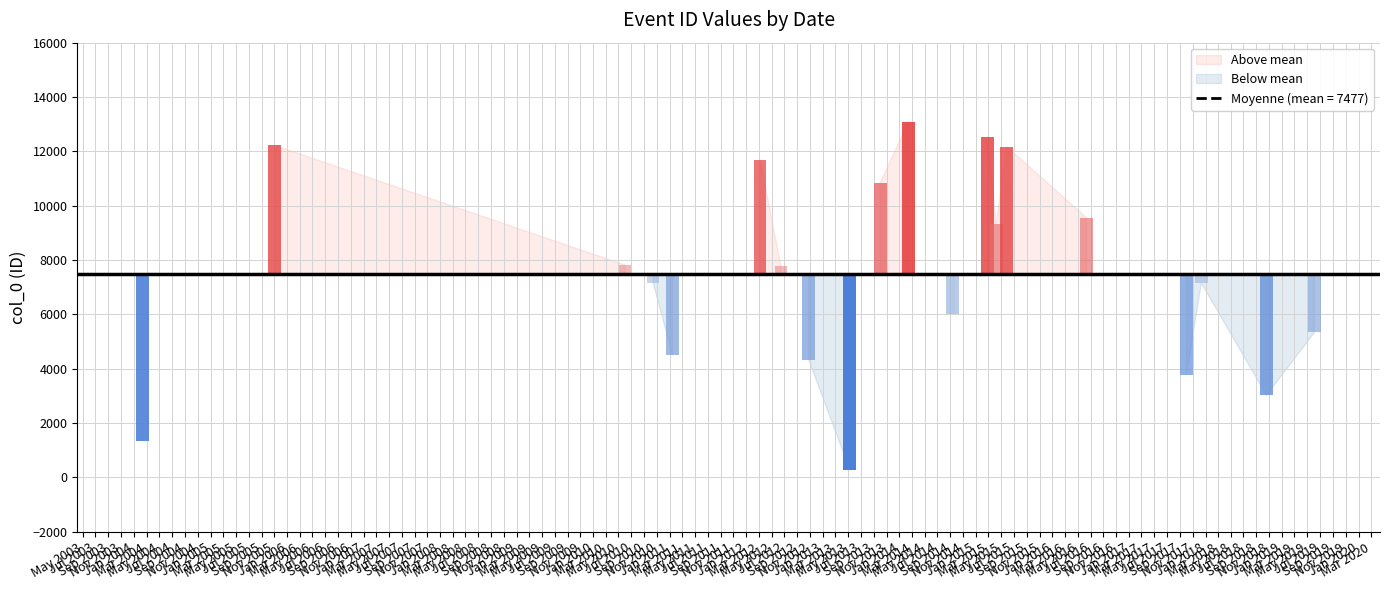

Where is the data nearest to the value 6692?

2017-12-12